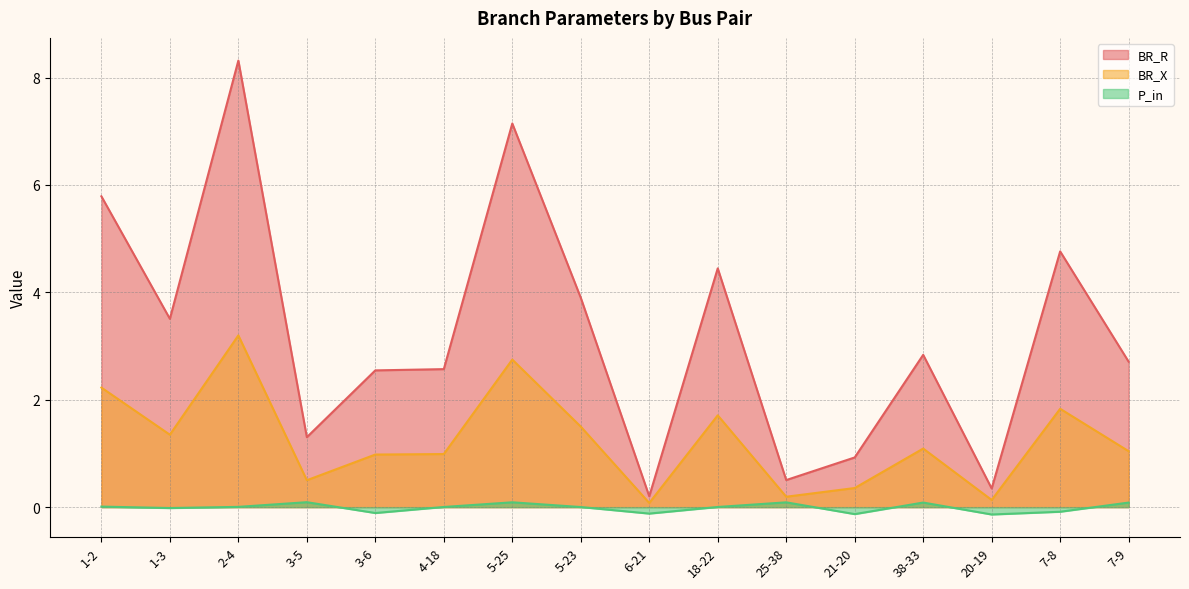

Rank the series by their average value, from lowest to highest.

P_in, BR_X, BR_R